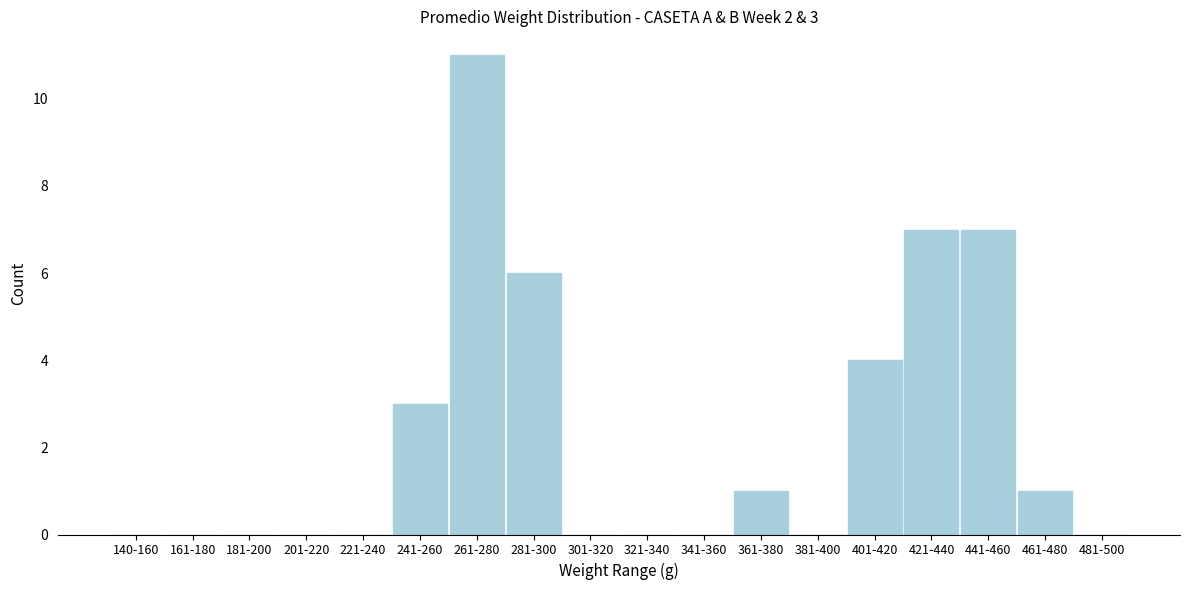

Reading left to right, transcribe all the data shown in this chart.

140-160=0	161-180=0	181-200=0	201-220=0	221-240=0	241-260=3	261-280=11	281-300=6	301-320=0	321-340=0	341-360=0	361-380=1	381-400=0	401-420=4	421-440=7	441-460=7	461-480=1	481-500=0